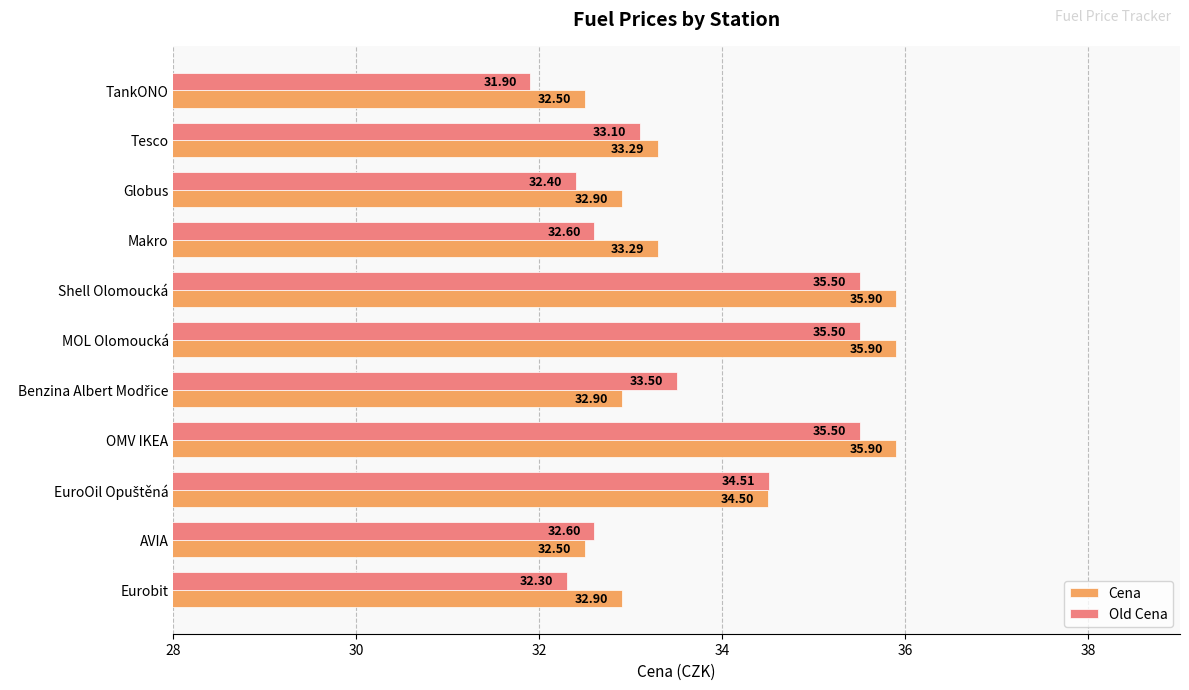

Where is Old Cena nearest to the value 33?

Tesco